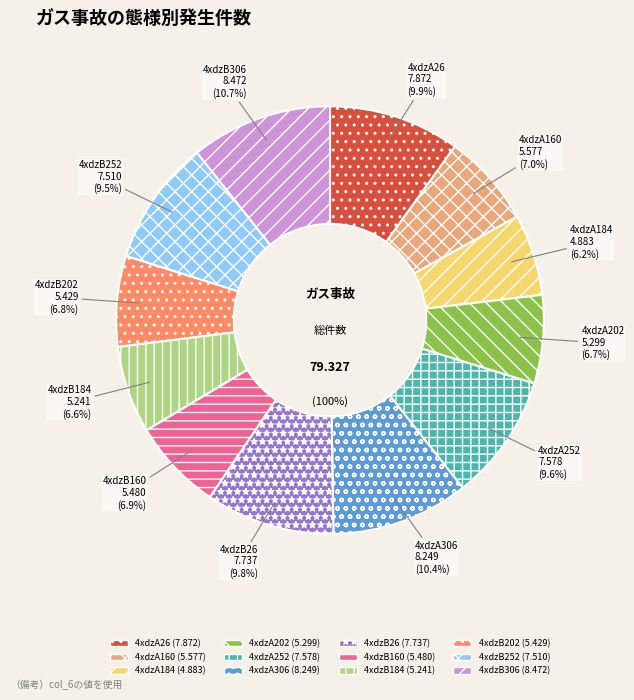

Does 4xdzA306 represent more than half of the total?

No